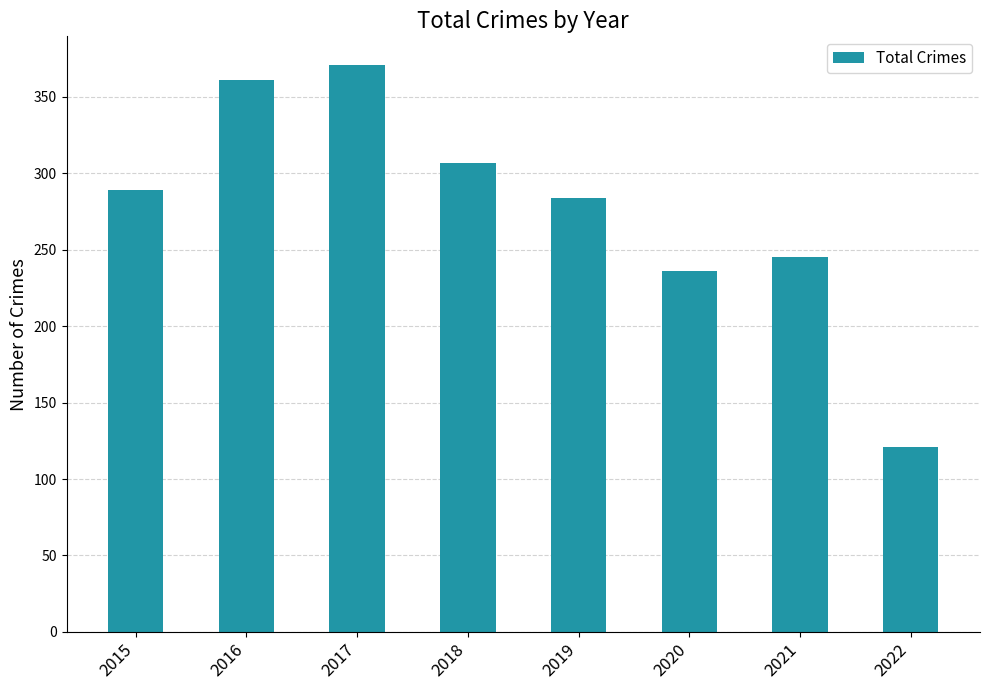

What is the minimum value shown in the chart?

121